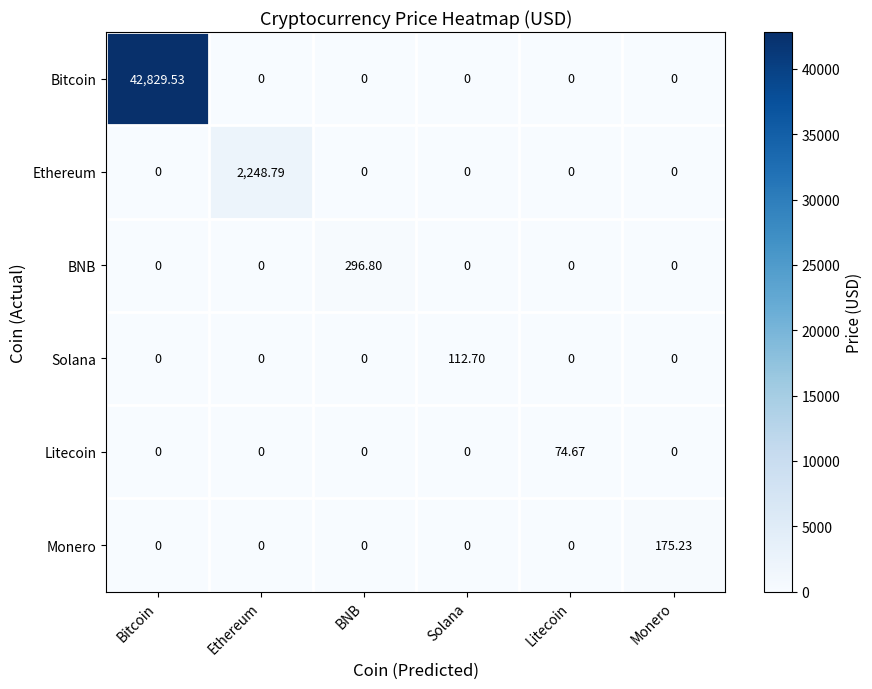

Which series changed the most between Bitcoin and Litecoin?

Bitcoin